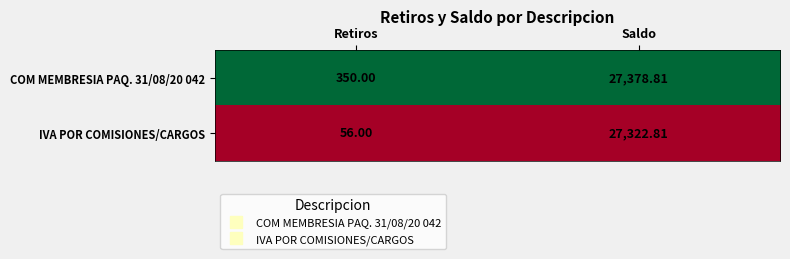

List the labels in order of COM MEMBRESIA PAQ. 31/08/20 042 value, largest first.

Saldo, Retiros